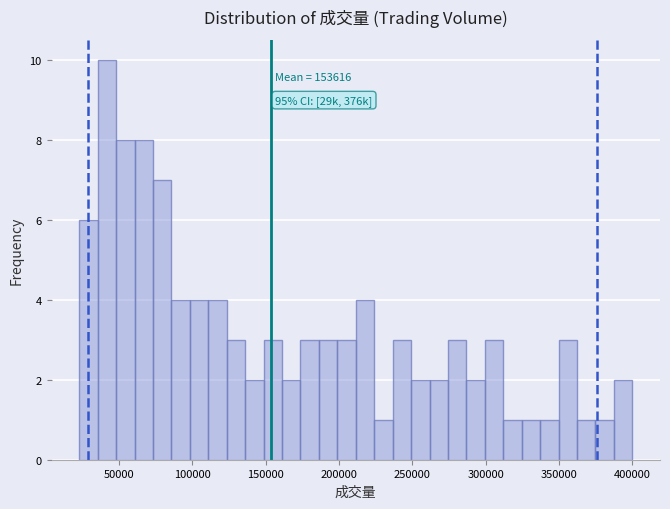

Around what value on the x-axis is the tallest bar? Give the approximate position of its centre, as read against the axis.

40000